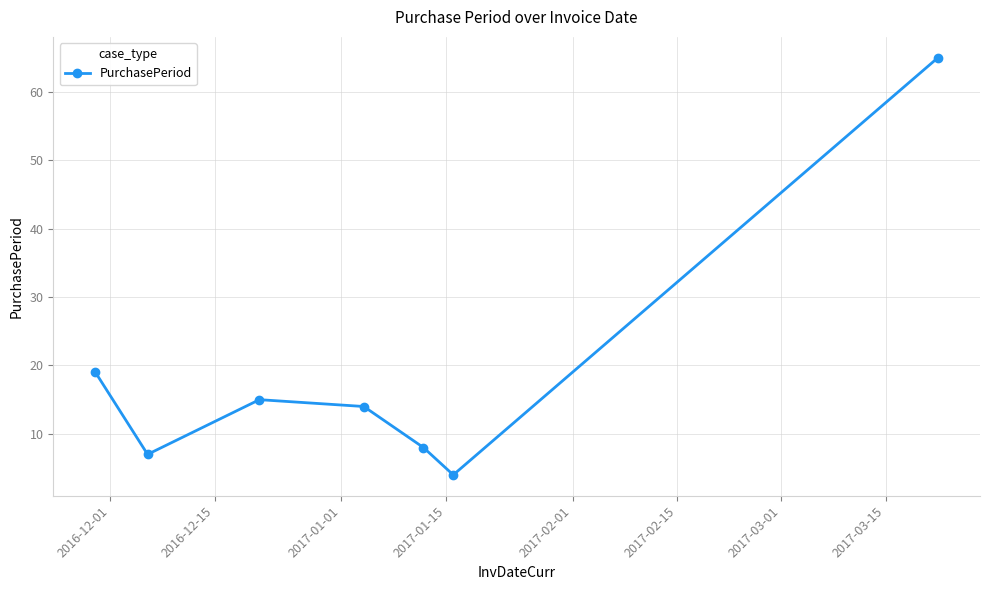

How many interior local peaks (higher than both neighbors) does the data have?

1